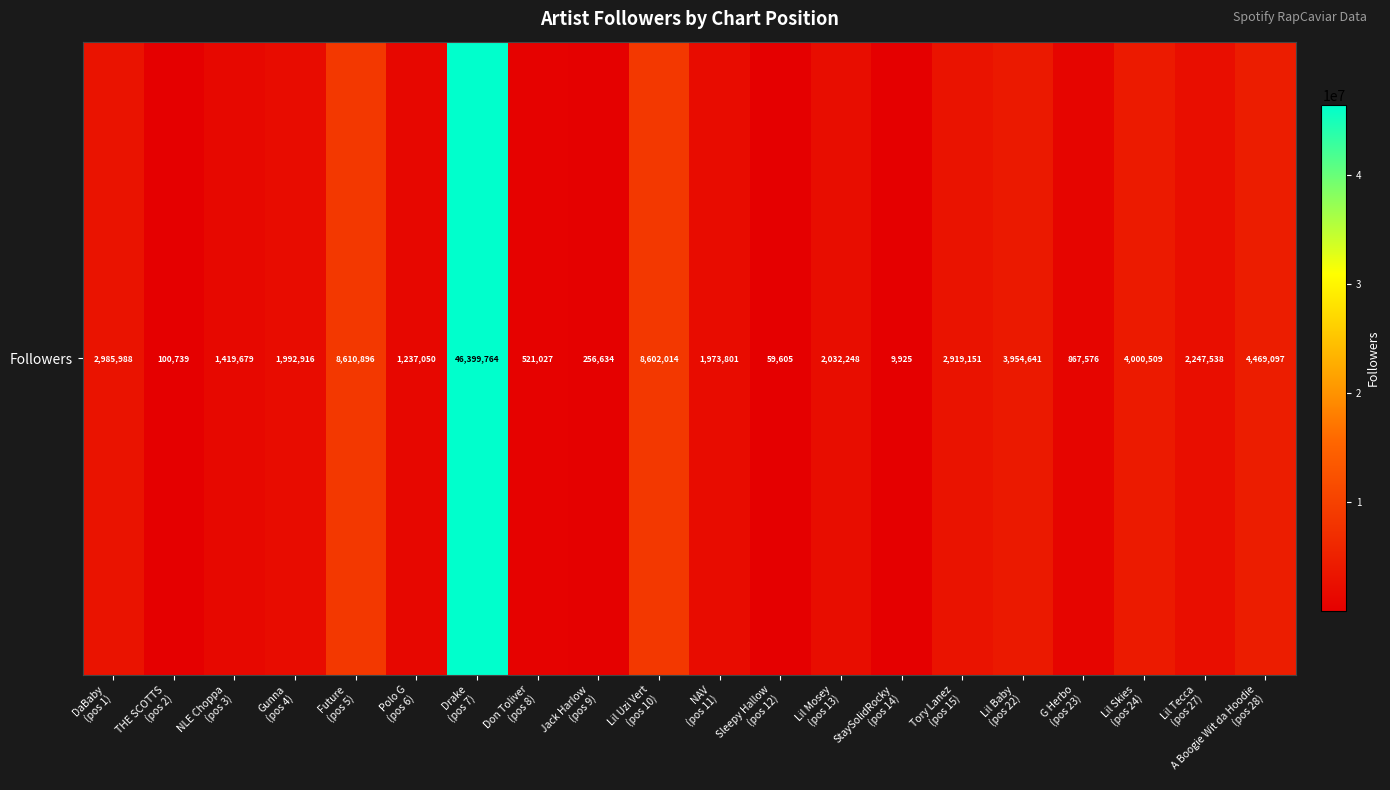

Reading left to right, extract all data points from this chart.

DaBaby
(pos 1)=2985988	THE SCOTTS
(pos 2)=100739	NLE Choppa
(pos 3)=1419679	Gunna
(pos 4)=1992916	Future
(pos 5)=8610896	Polo G
(pos 6)=1237050	Drake
(pos 7)=46399764	Don Toliver
(pos 8)=521027	Jack Harlow
(pos 9)=256634	Lil Uzi Vert
(pos 10)=8602014	NAV
(pos 11)=1973801	Sleepy Hallow
(pos 12)=59605	Lil Mosey
(pos 13)=2032248	StaySolidRocky
(pos 14)=9925	Tory Lanez
(pos 15)=2919151	Lil Baby
(pos 22)=3954641	G Herbo
(pos 23)=867576	Lil Skies
(pos 24)=4000509	Lil Tecca
(pos 27)=2247538	A Boogie Wit da Hoodie
(pos 28)=4469097